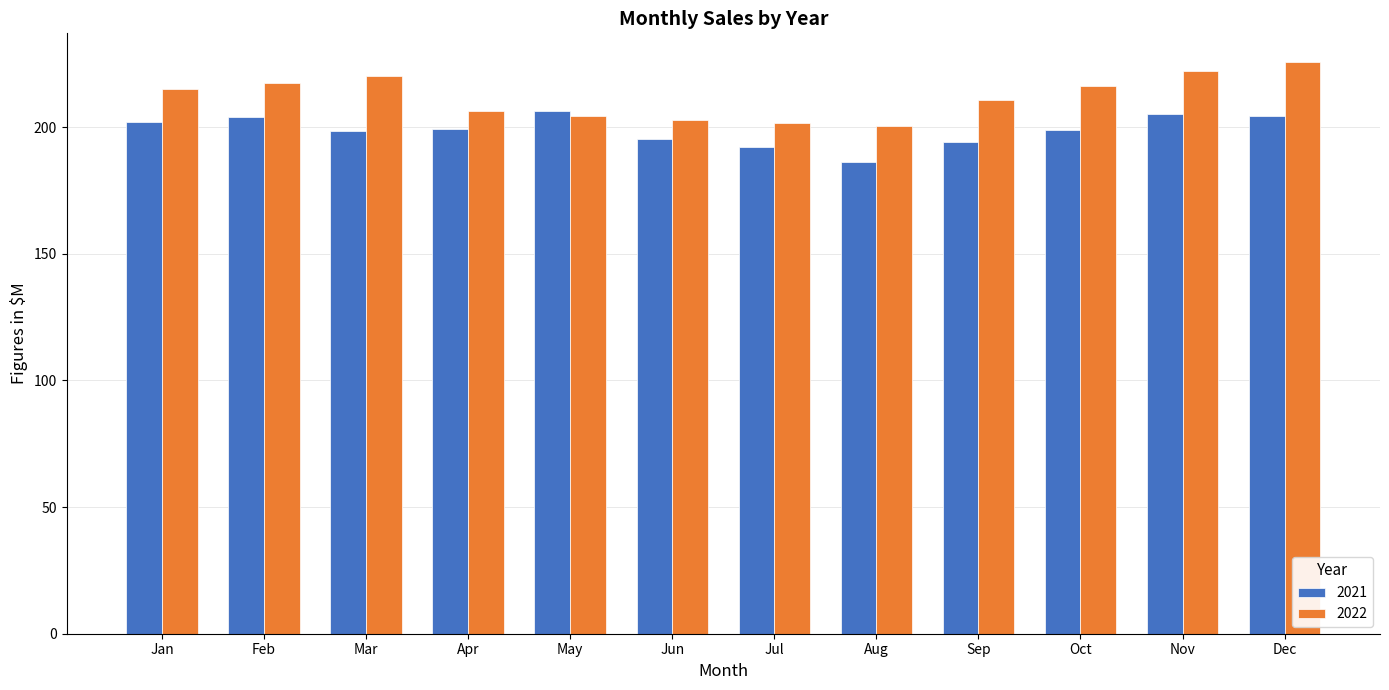

Rank the series by their maximum value, from lowest to highest.

2021, 2022